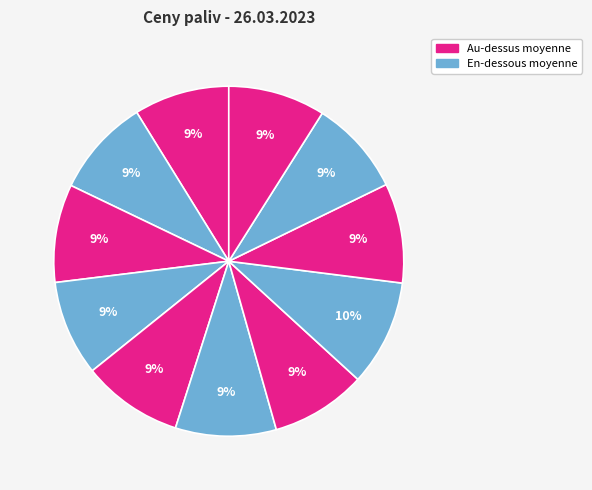

To the nearest percent, what is the difference between the largest and smallest slice percentages?

1%